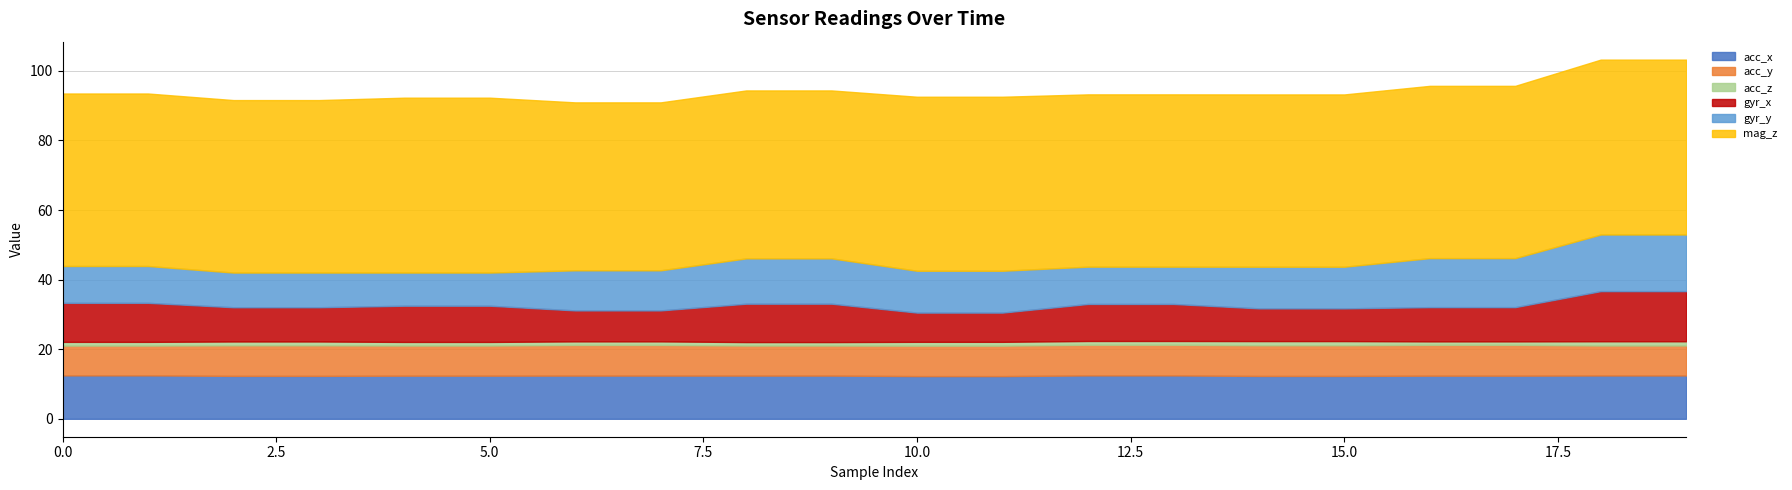

Rank the categories by mag_z value from lowest to highest.

6, 7, 8, 9, 12, 13, 14, 15, 16, 17, 0, 1, 2, 3, 10, 11, 4, 5, 18, 19